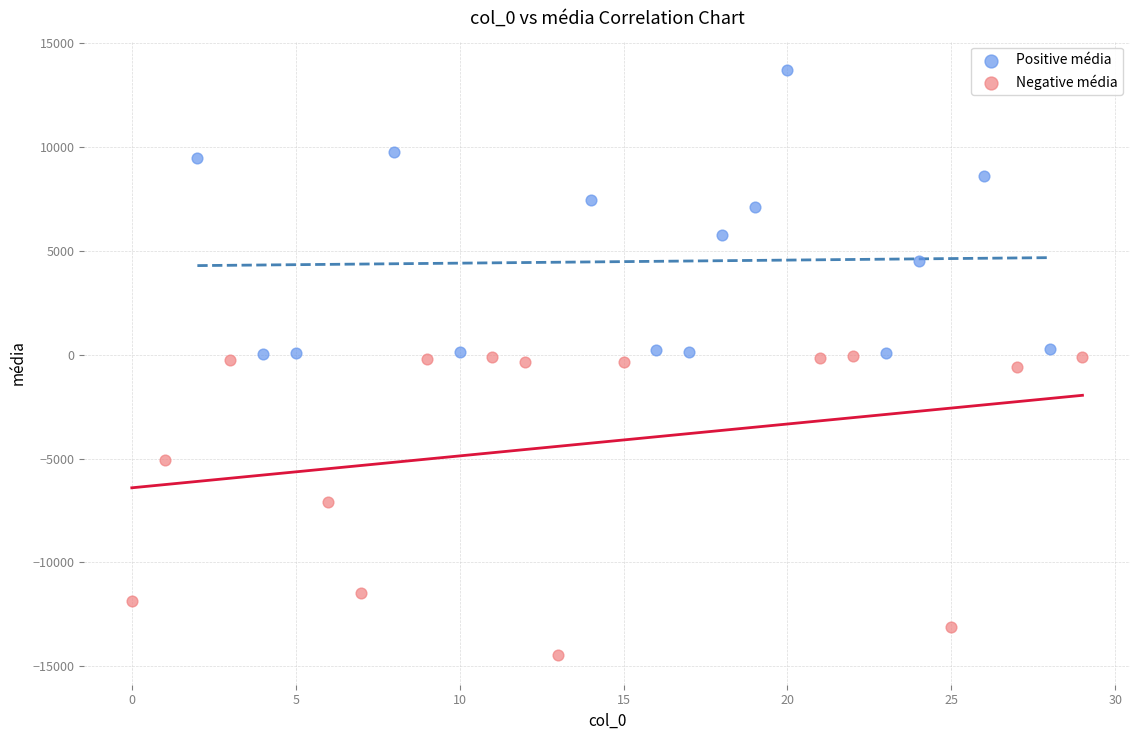

Which series reaches the minimum Y coordinate?

Negative média